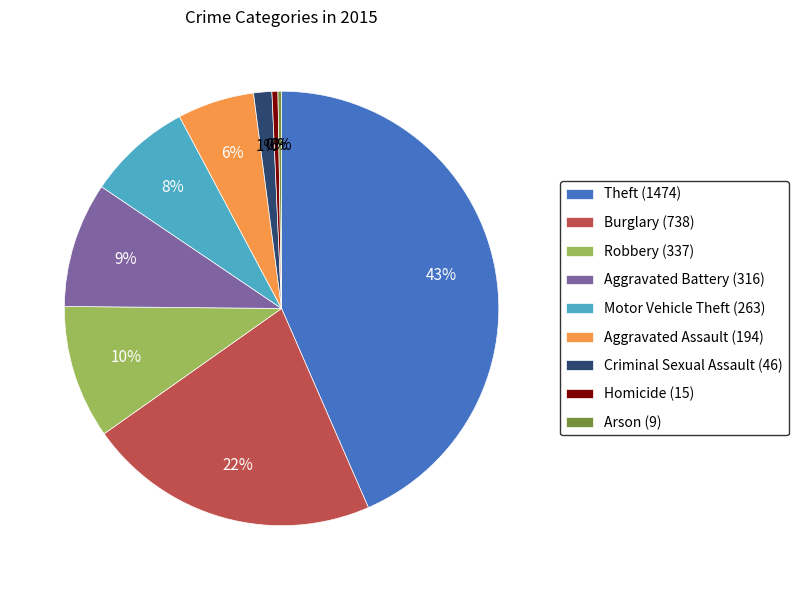

Is there a majority slice in this chart?

No